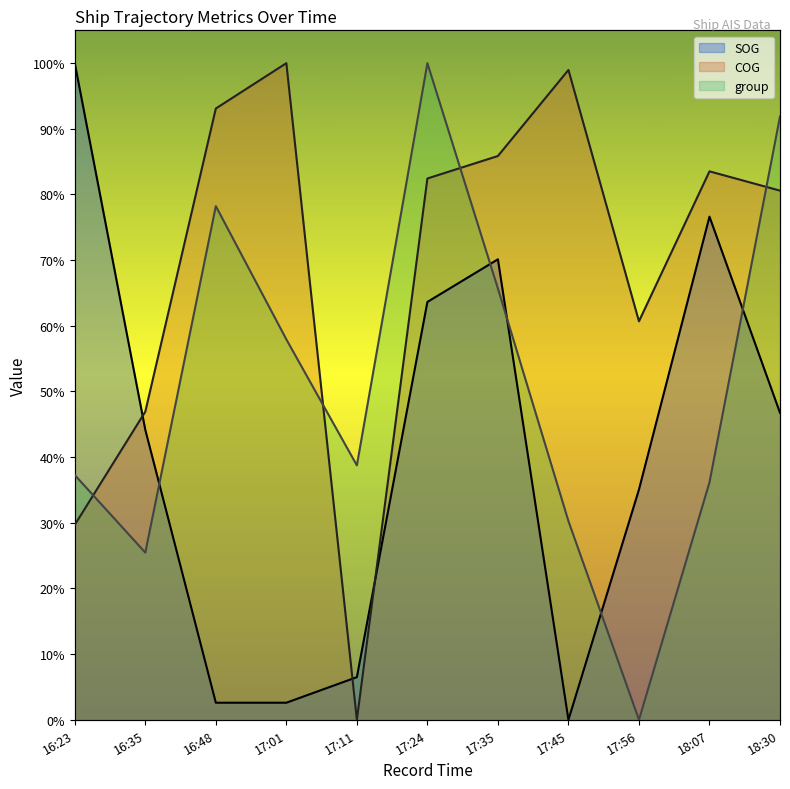

The group series shows 0.3 at 17:45. True or false?

True